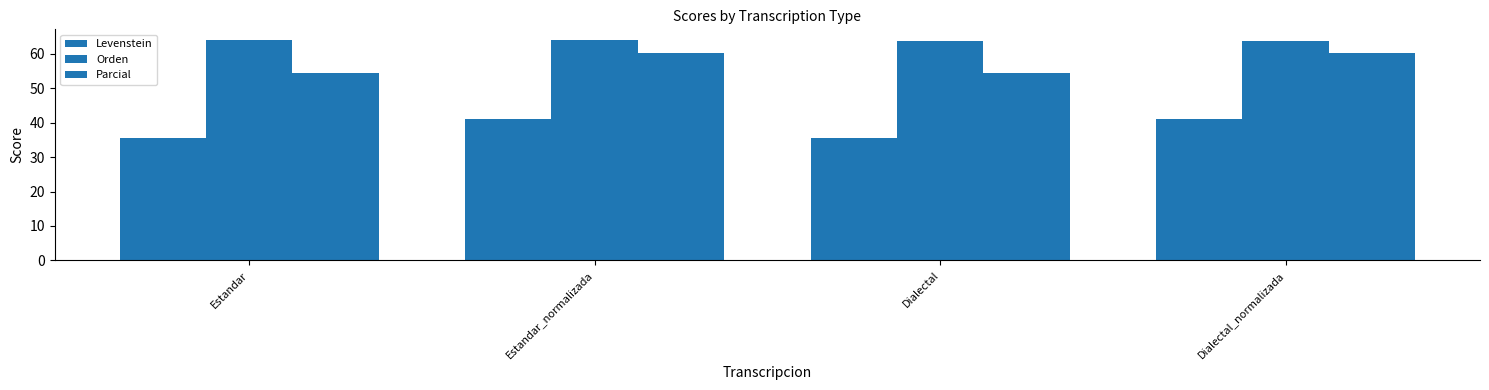

What is the sum of all Orden values?

255.4